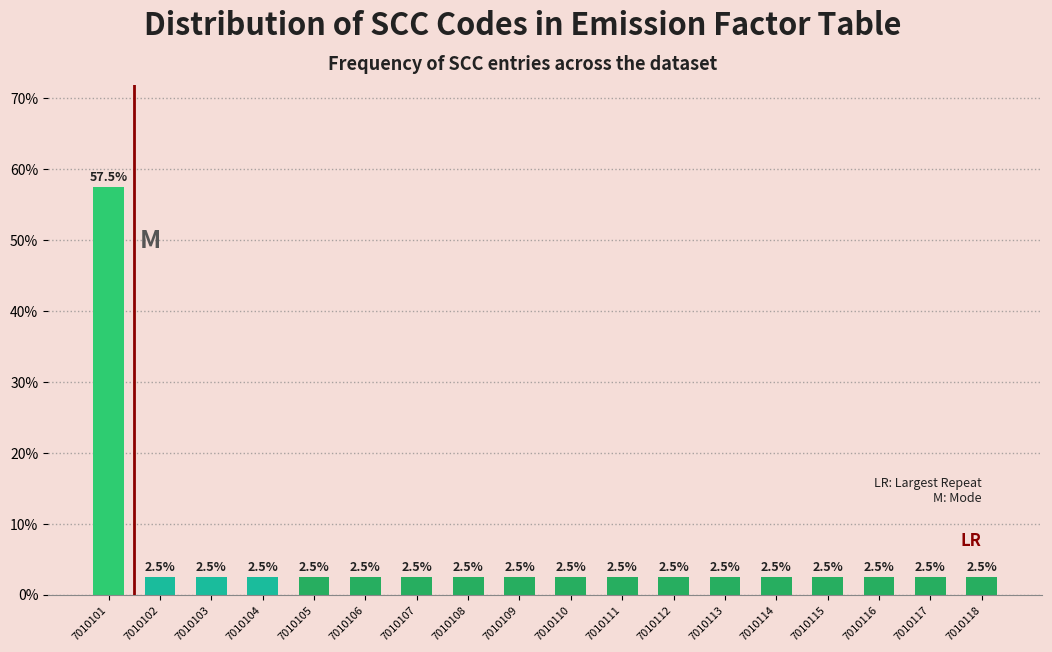

Reading right to left, list all the values displayed in this chart.

2.5	2.5	2.5	2.5	2.5	2.5	2.5	2.5	2.5	2.5	2.5	2.5	2.5	2.5	2.5	2.5	2.5	57.5